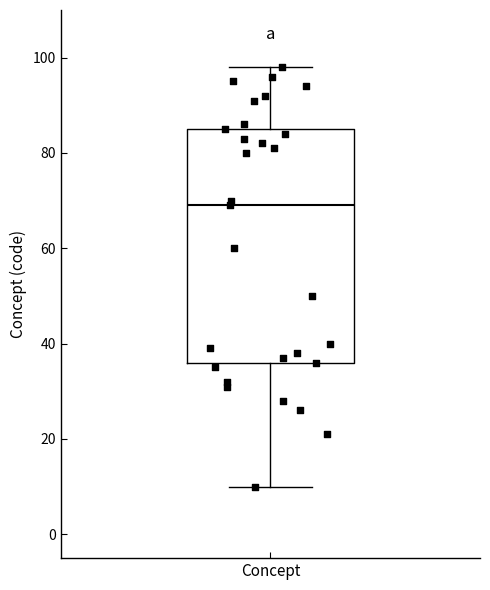

Where is the upper edge of the box for Concept on the y-axis? The values are not printed on the chart, so give them approximately, as read against the axis.

86